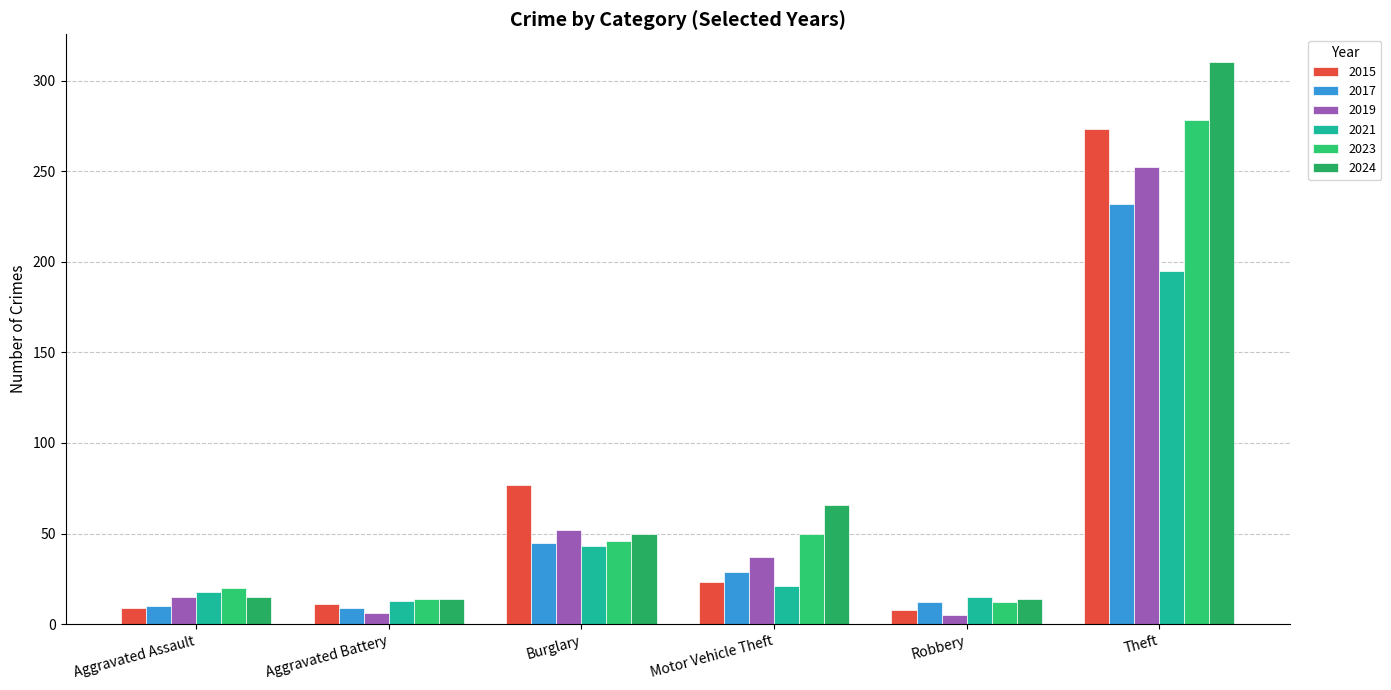

Reading right to left, list all the values displayed in this chart.

2015: Theft=273	Robbery=8	Motor Vehicle Theft=23	Burglary=77	Aggravated Battery=11	Aggravated Assault=9
2017: Theft=232	Robbery=12	Motor Vehicle Theft=29	Burglary=45	Aggravated Battery=9	Aggravated Assault=10
2019: Theft=252	Robbery=5	Motor Vehicle Theft=37	Burglary=52	Aggravated Battery=6	Aggravated Assault=15
2021: Theft=195	Robbery=15	Motor Vehicle Theft=21	Burglary=43	Aggravated Battery=13	Aggravated Assault=18
2023: Theft=278	Robbery=12	Motor Vehicle Theft=50	Burglary=46	Aggravated Battery=14	Aggravated Assault=20
2024: Theft=310	Robbery=14	Motor Vehicle Theft=66	Burglary=50	Aggravated Battery=14	Aggravated Assault=15